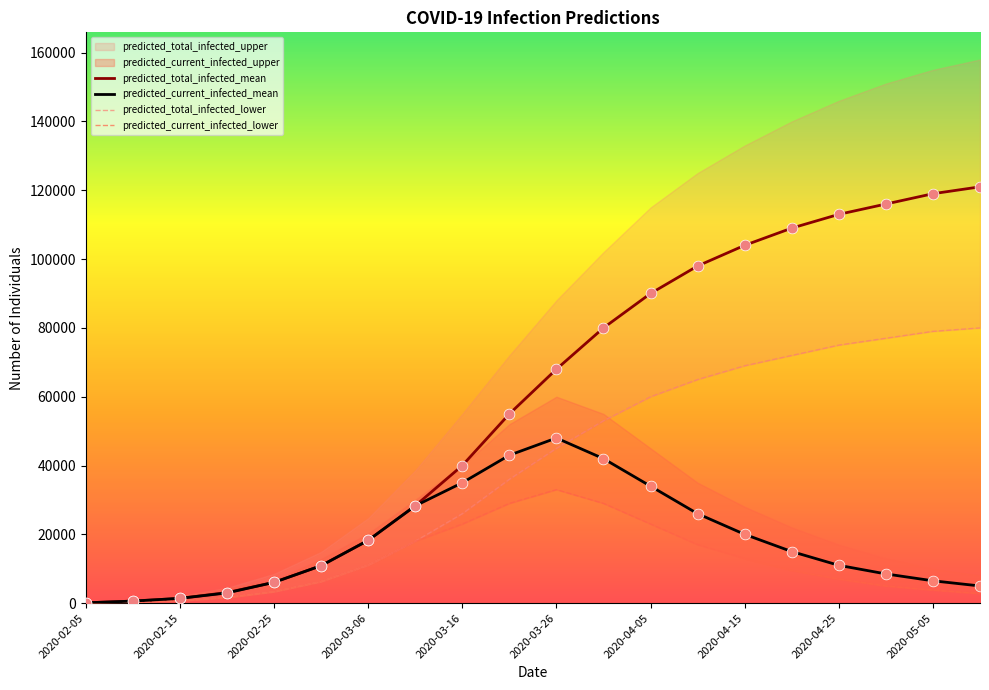

At which category is the sum across all series the highest?

19